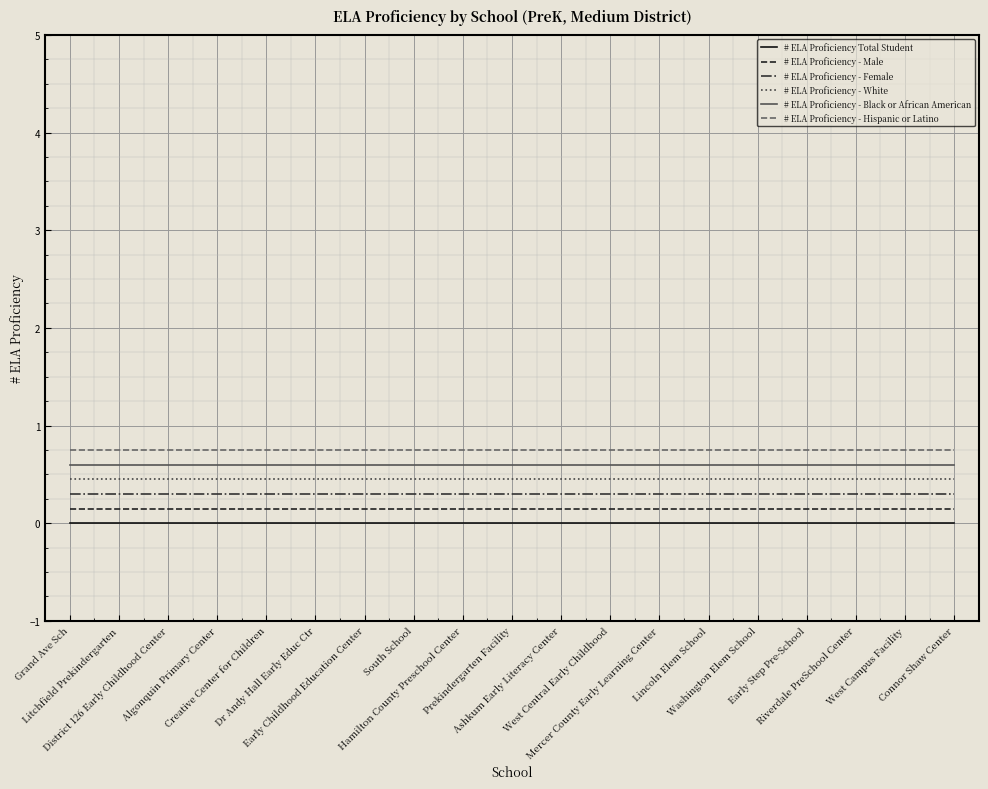

What is the maximum value shown in the chart?

0.8